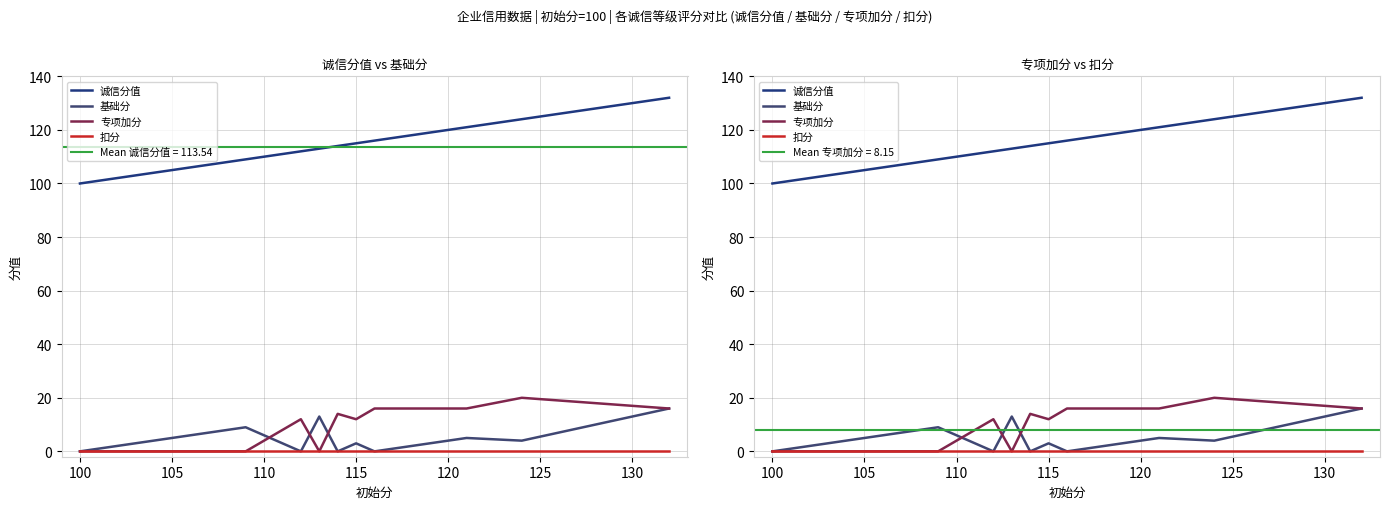

What is the maximum value shown in the chart?

132